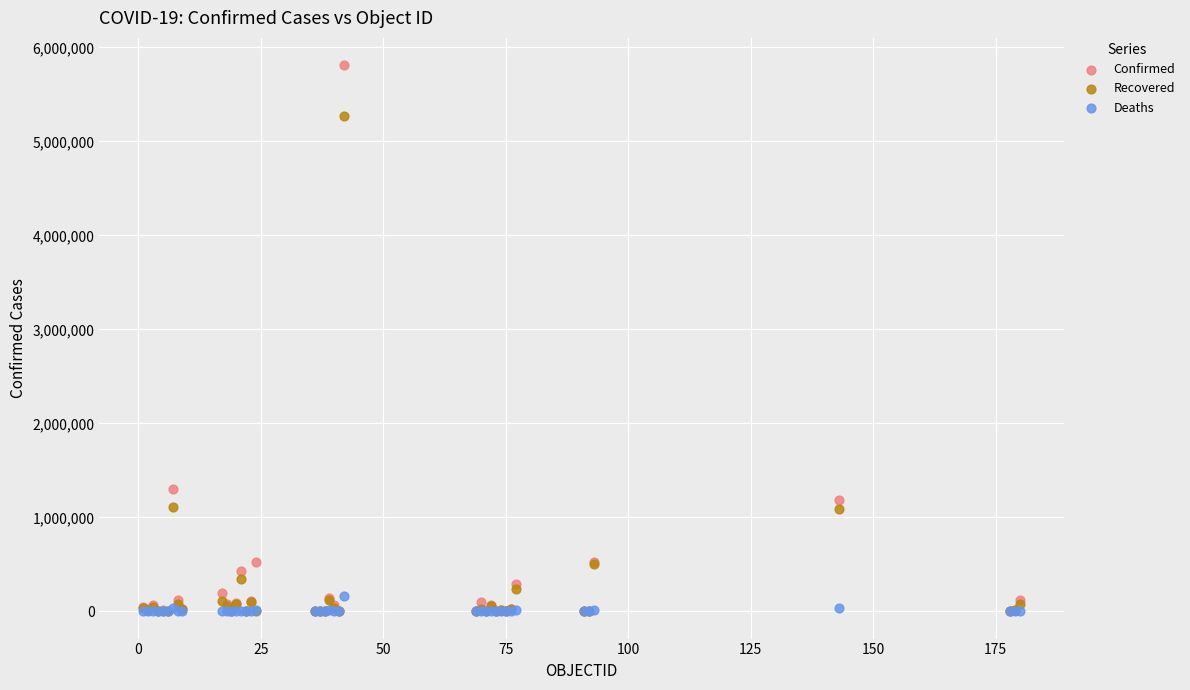

In the Confirmed series, what Y value is closest to 2905392?

1296378